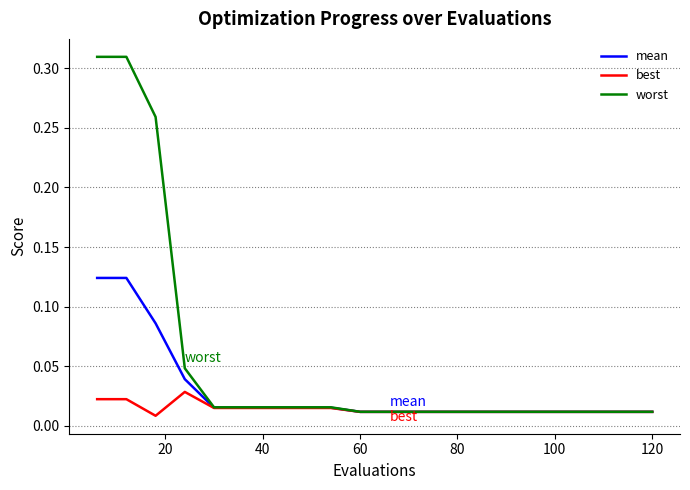

Rank the series by their maximum value, from highest to lowest.

worst, mean, best